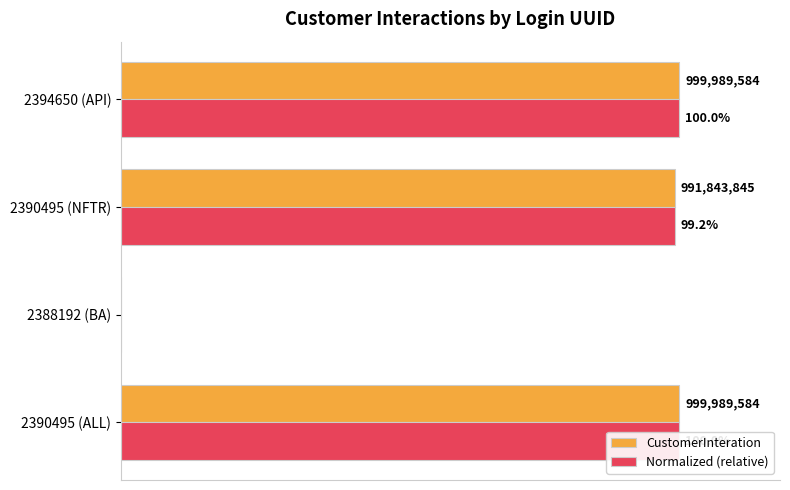

Between 2390495 (NFTR) and 2388192 (BA), which is larger?

2390495 (NFTR)